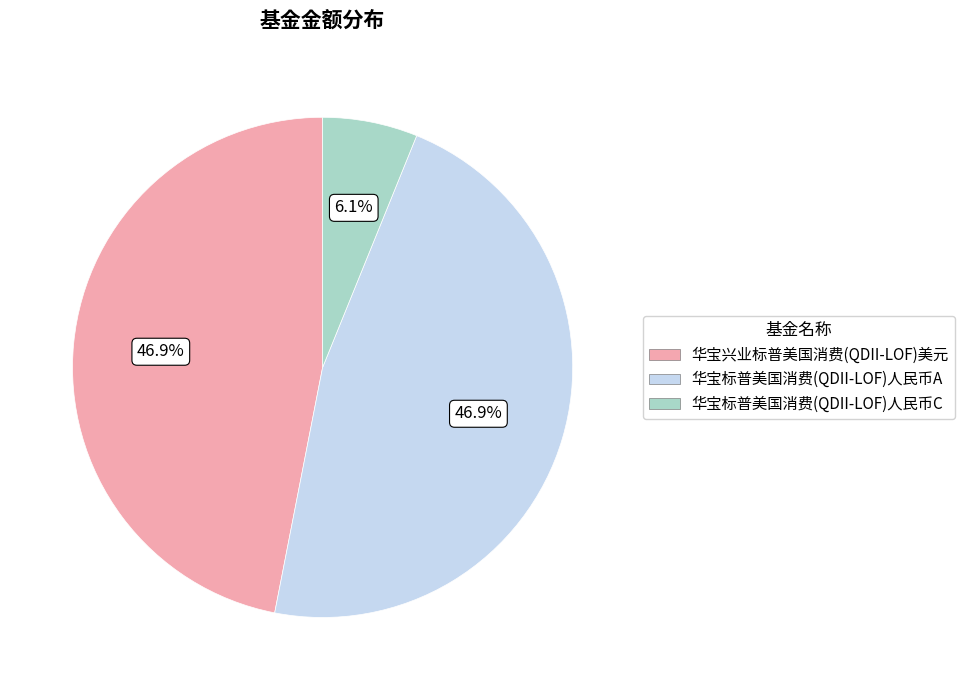

How much of the chart is everything except 华宝标普美国消费(QDII-LOF)人民币A?

53.1%